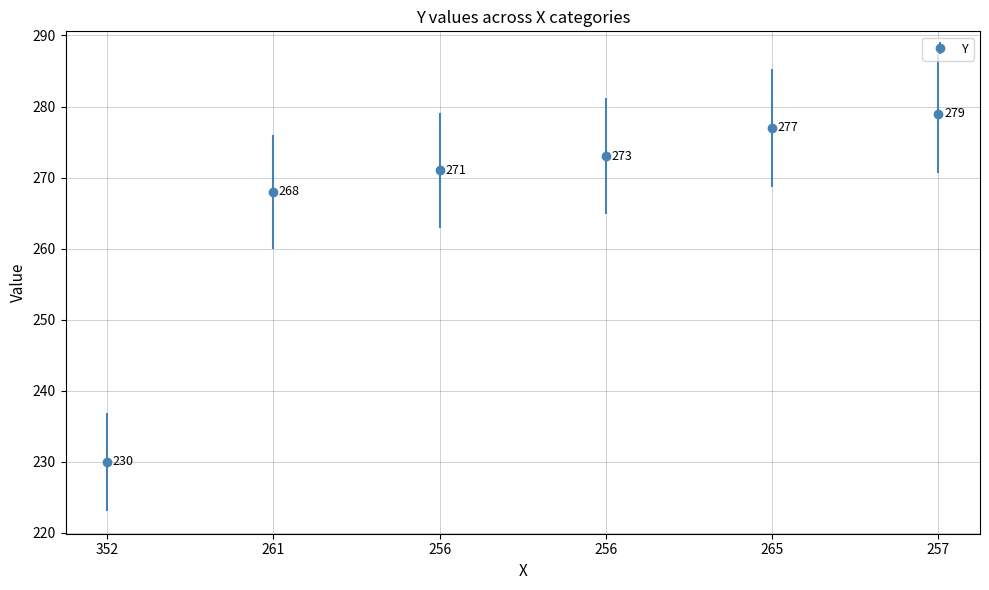

What is the ratio of the value at 265 to the value at 261?

1.0